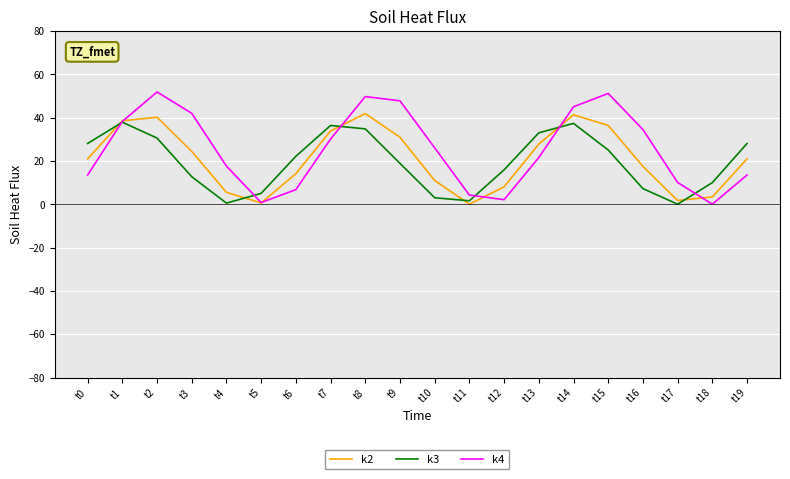

Where does the k3 series first go above 22?

t0